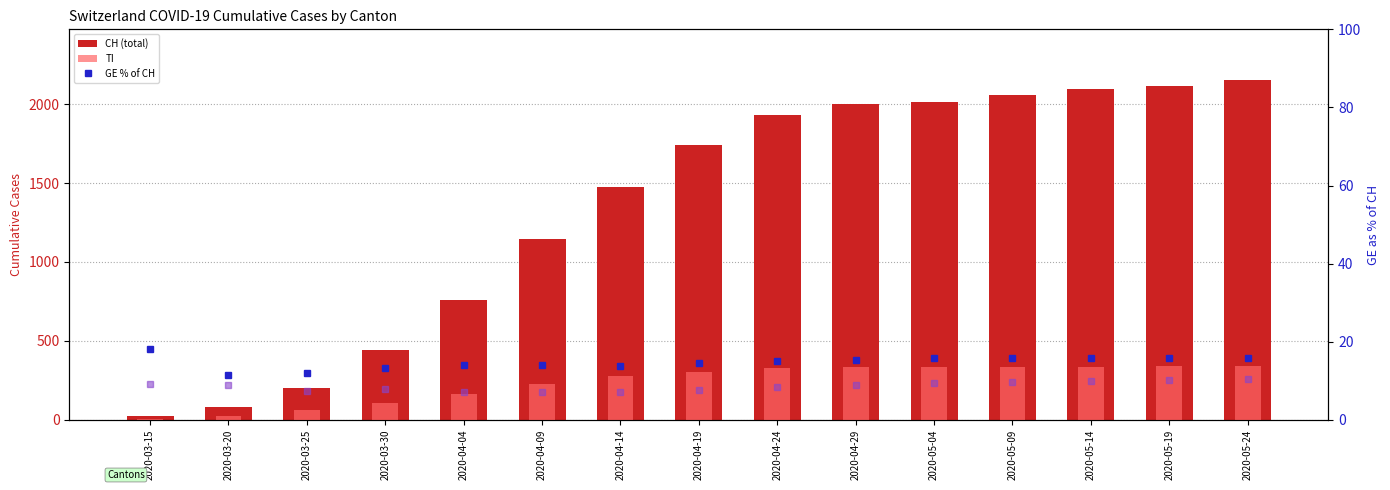

Reading left to right, transcribe all the data shown in this chart.

CH (total): 22.0	79.0	201.0	441.0	757.0	1144.0	1476.0	1742.0	1934.0	2003.0	2013.0	2059.0	2096.0	2115.0	2151.0
TI: 6.0	22.0	60.0	105.0	165.0	224.0	277.0	304.0	325.0	335.0	336.0	337.0	337.0	338.0	338.0
GE % of CH: 18.2	11.4	11.9	13.4	14.0	14.0	13.9	14.6	14.9	15.4	15.8	15.8	15.8	15.8	15.9
VS % of CH: 9.1	8.9	7.5	7.9	7.0	7.2	7.2	7.6	8.3	8.8	9.3	9.6	10.0	10.2	10.3